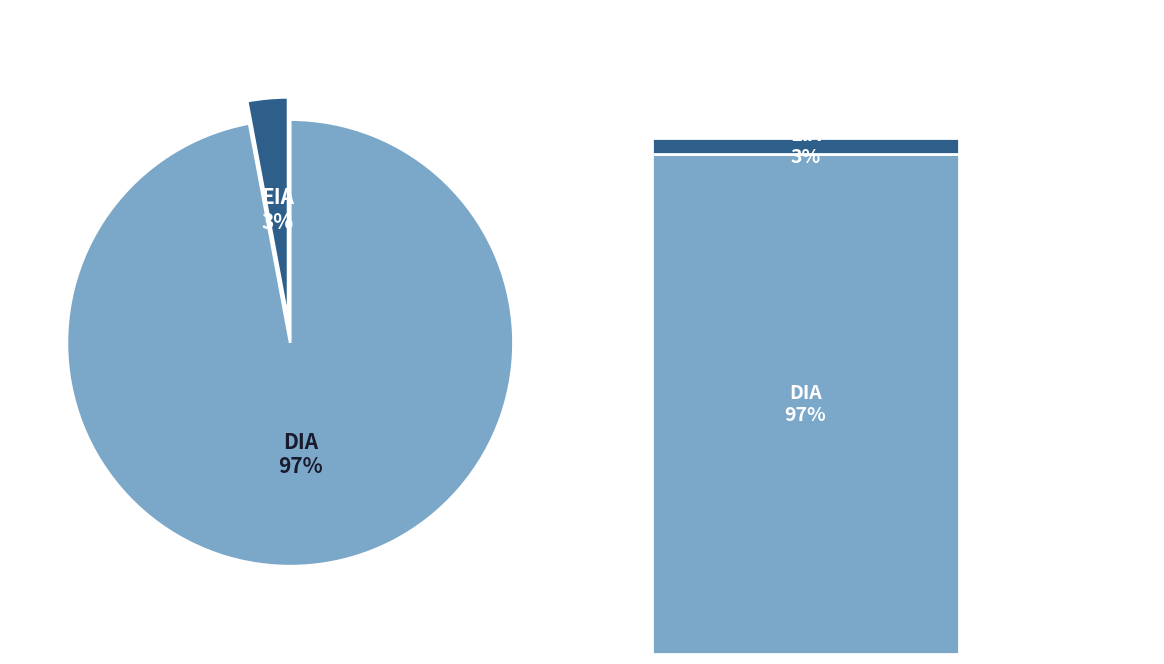

Which category has the biggest portion of the pie?

DIA